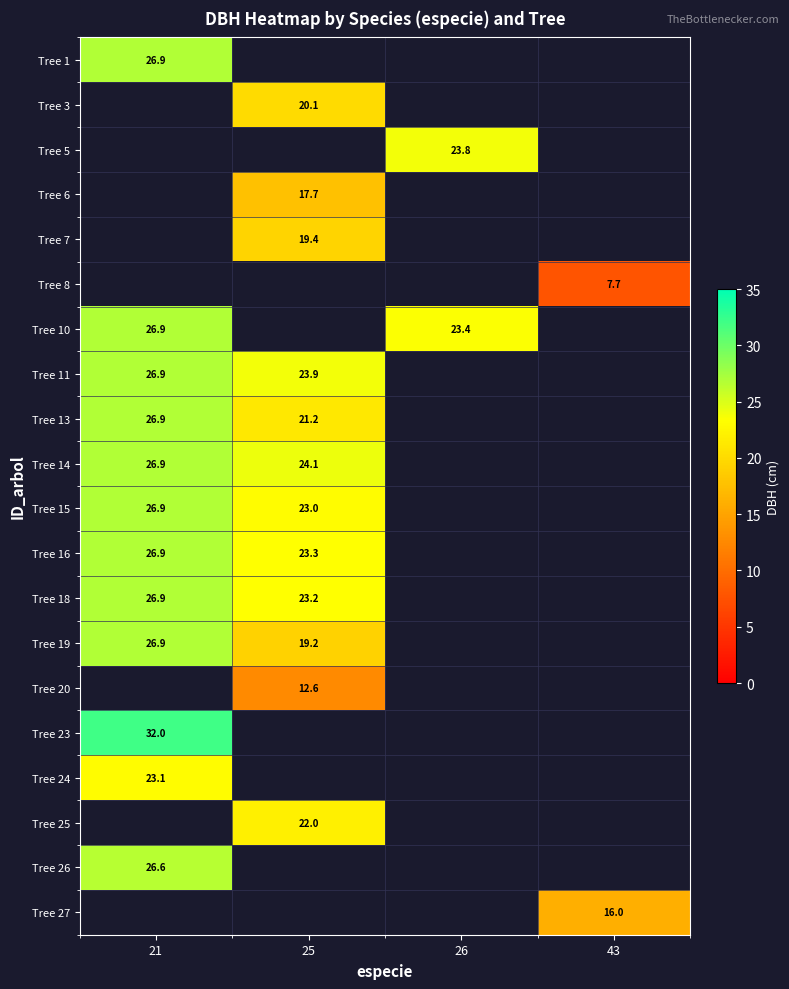

Is the value of Tree 15 at 21 greater than the value of Tree 26 at 21?

Yes